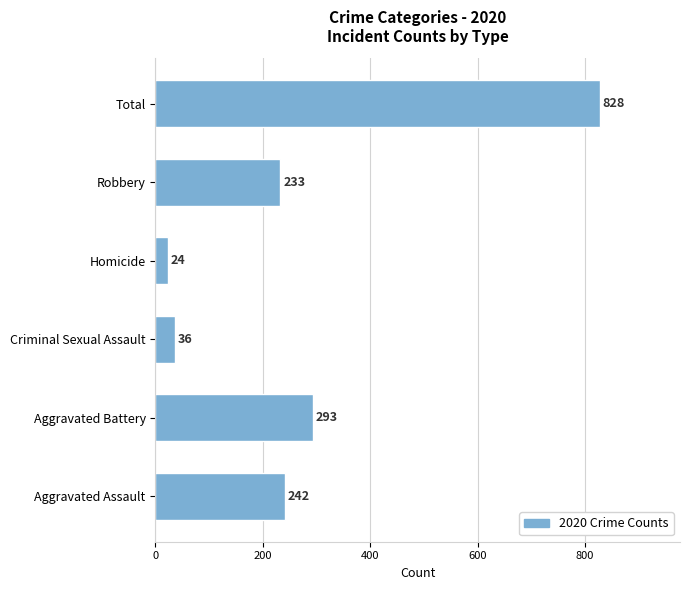

Rank the categories by value from highest to lowest.

Total, Aggravated Battery, Aggravated Assault, Robbery, Criminal Sexual Assault, Homicide